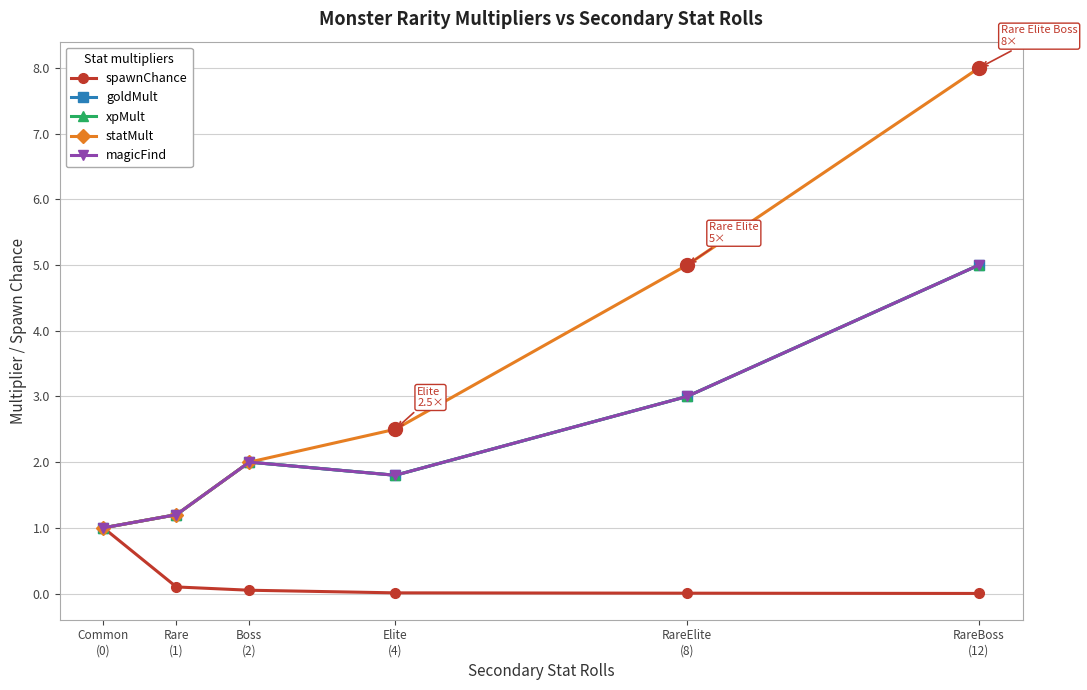

Rank the series at Boss
(2) from highest to lowest value.

goldMult, xpMult, statMult, magicFind, spawnChance